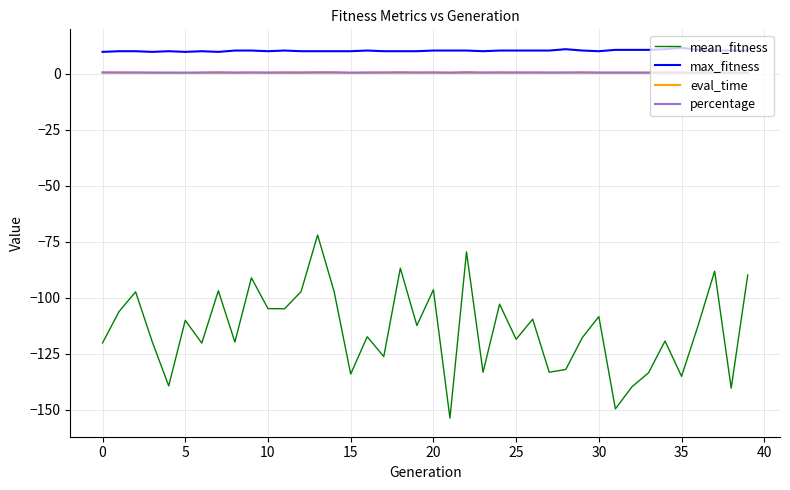

What is the greatest value displayed?

11.6